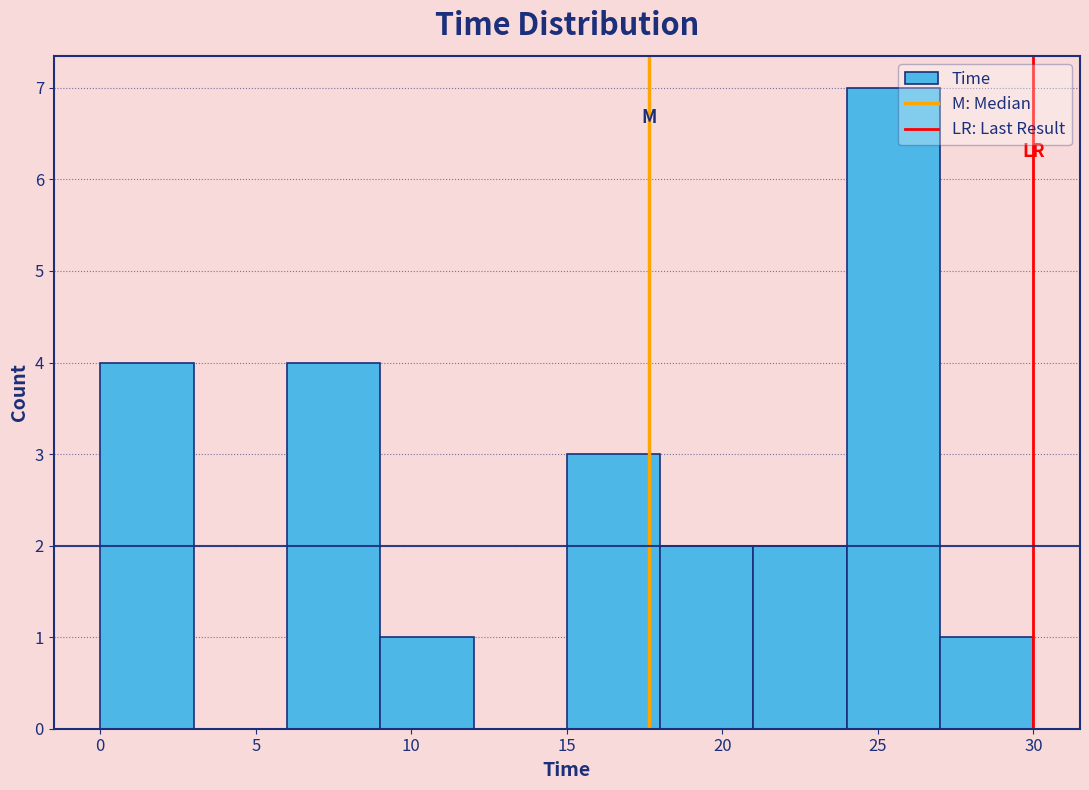

Which range on the x-axis has the tallest bar?

24 to 27